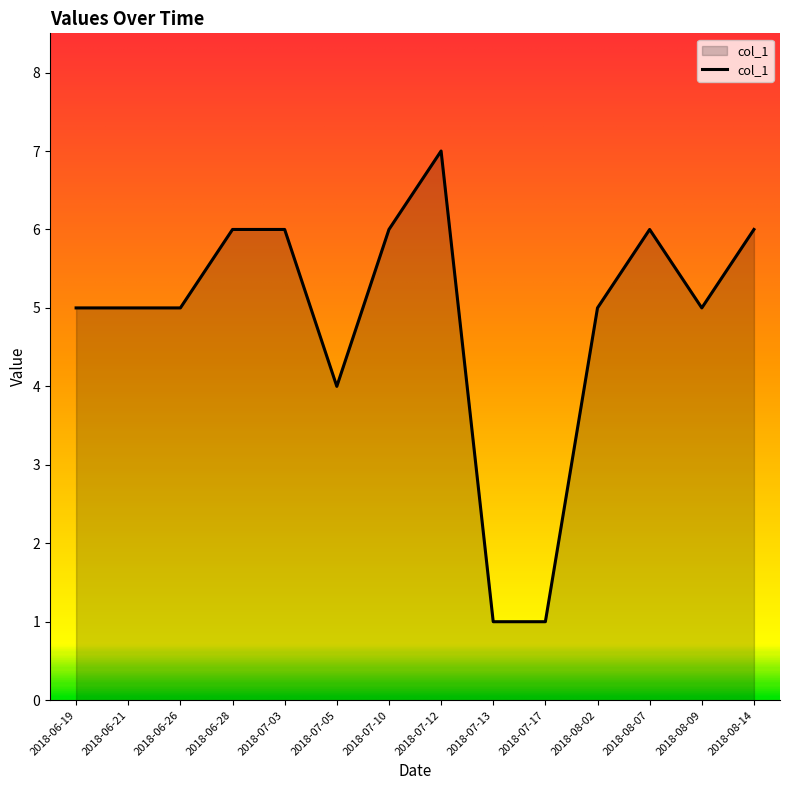

The value at 2018-06-21 is 5. True or false?

True